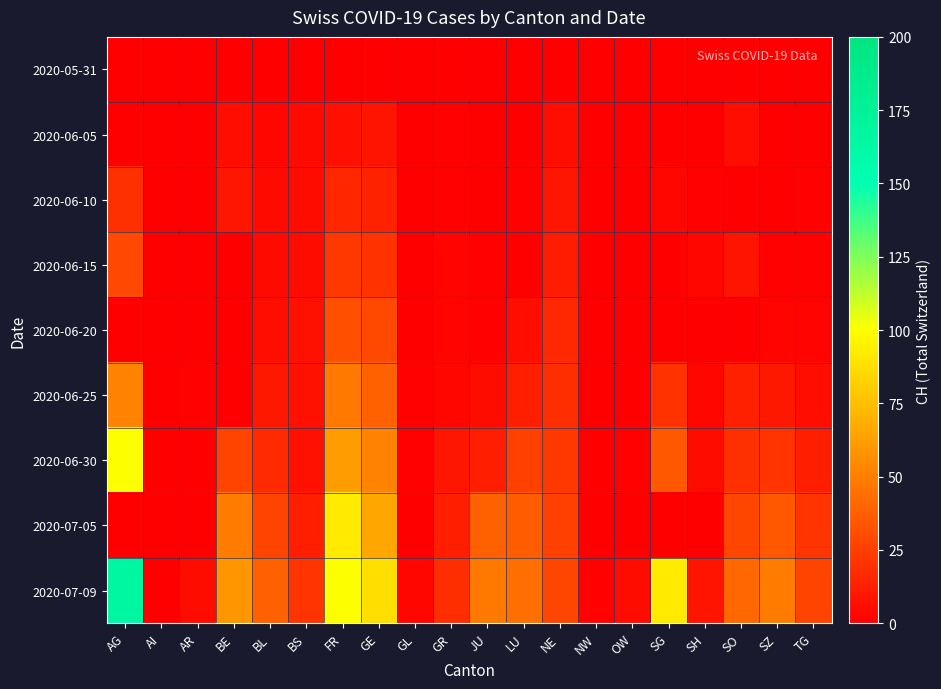

What is the greatest value displayed?

165